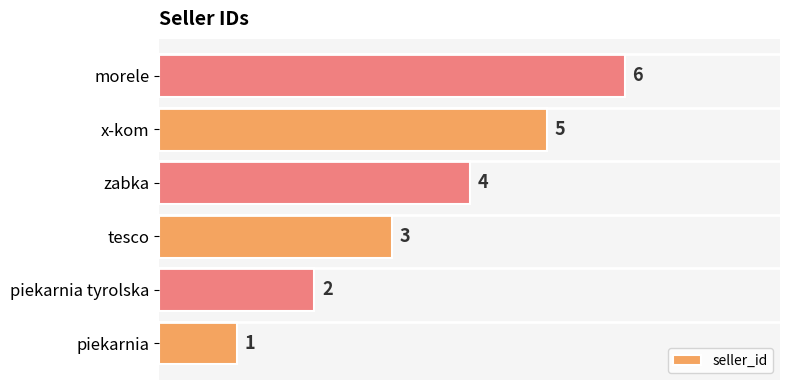

How many values are between 2 and 5?

4